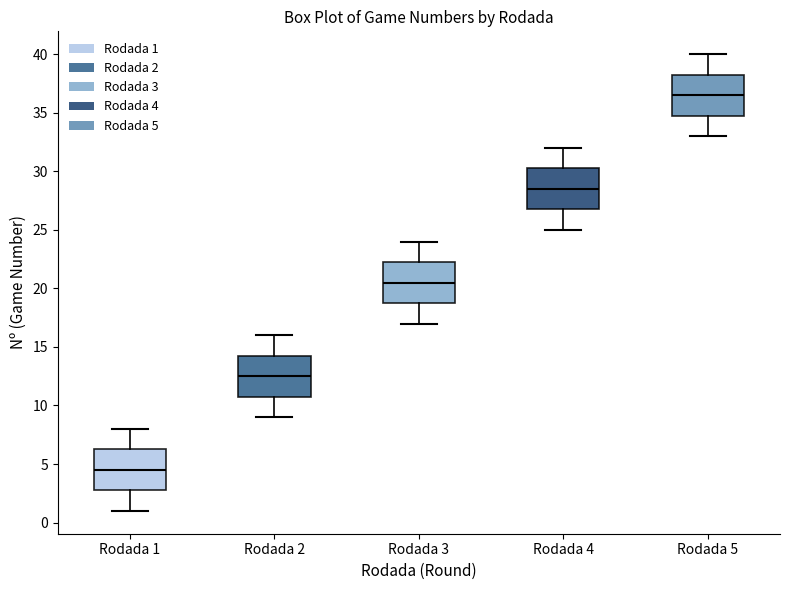

Which box's median line is the lowest?

Rodada 1